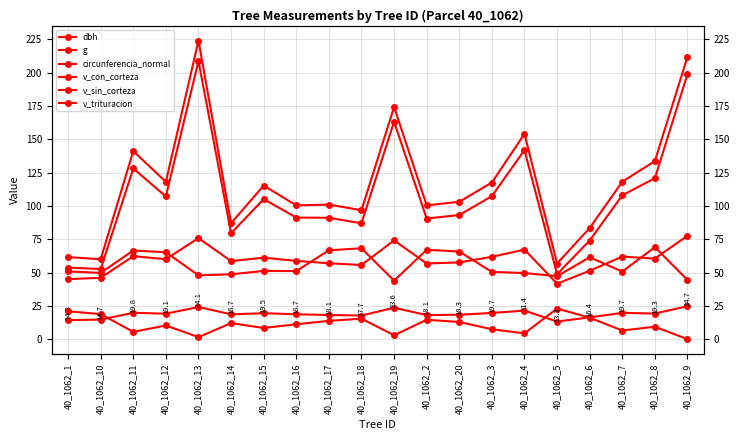

Where is the first local minimum for dbh?

40_1062_12